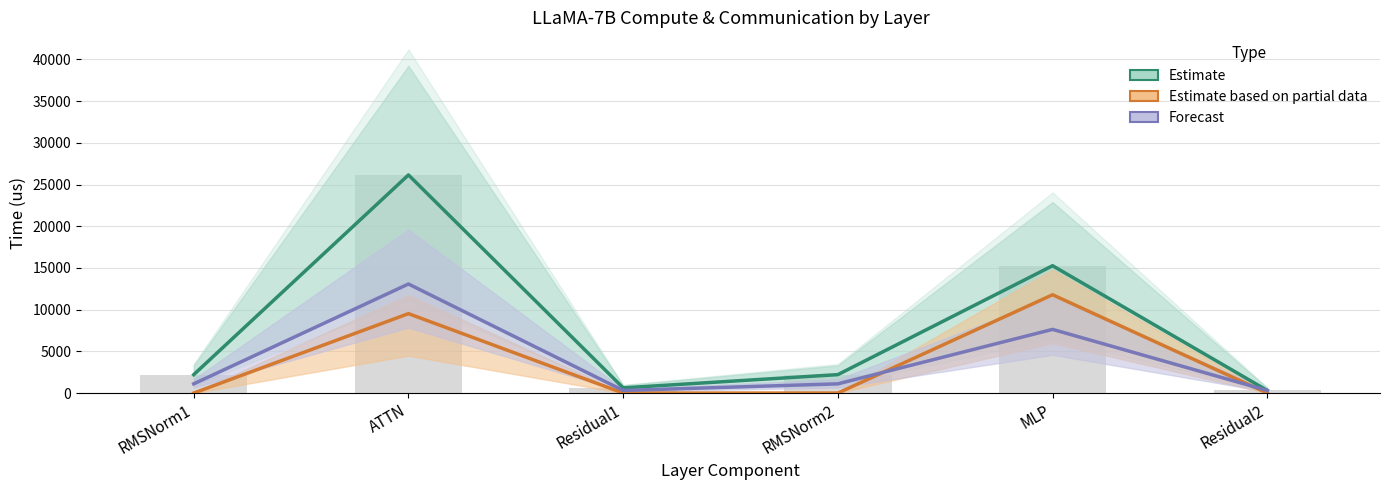

The value of Forecast at ATTN is 13075.7. True or false?

True